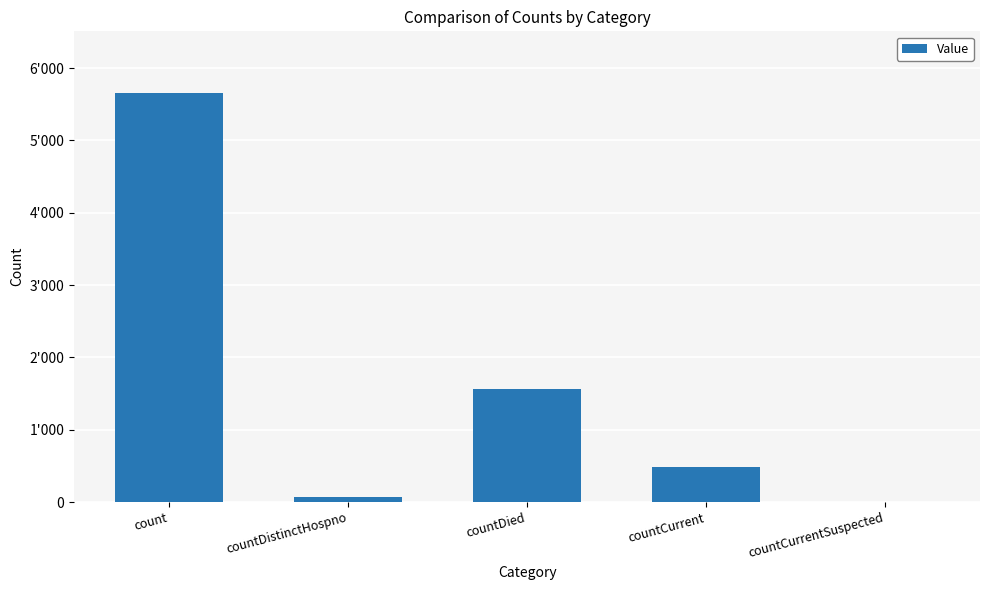

What value does the data have at countDistinctHospno?

75